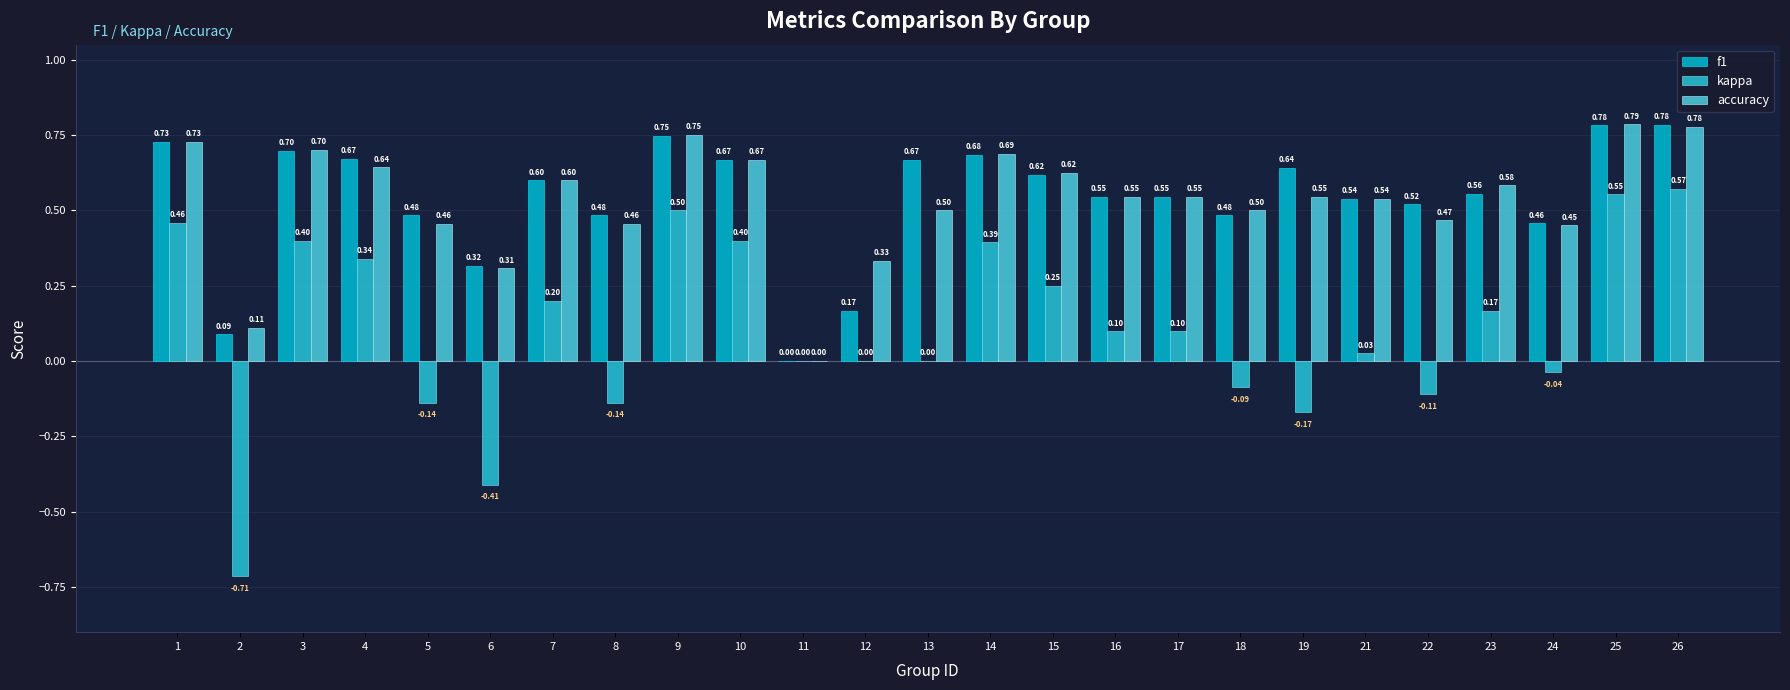

The value of kappa at 14 is 0.2. True or false?

False